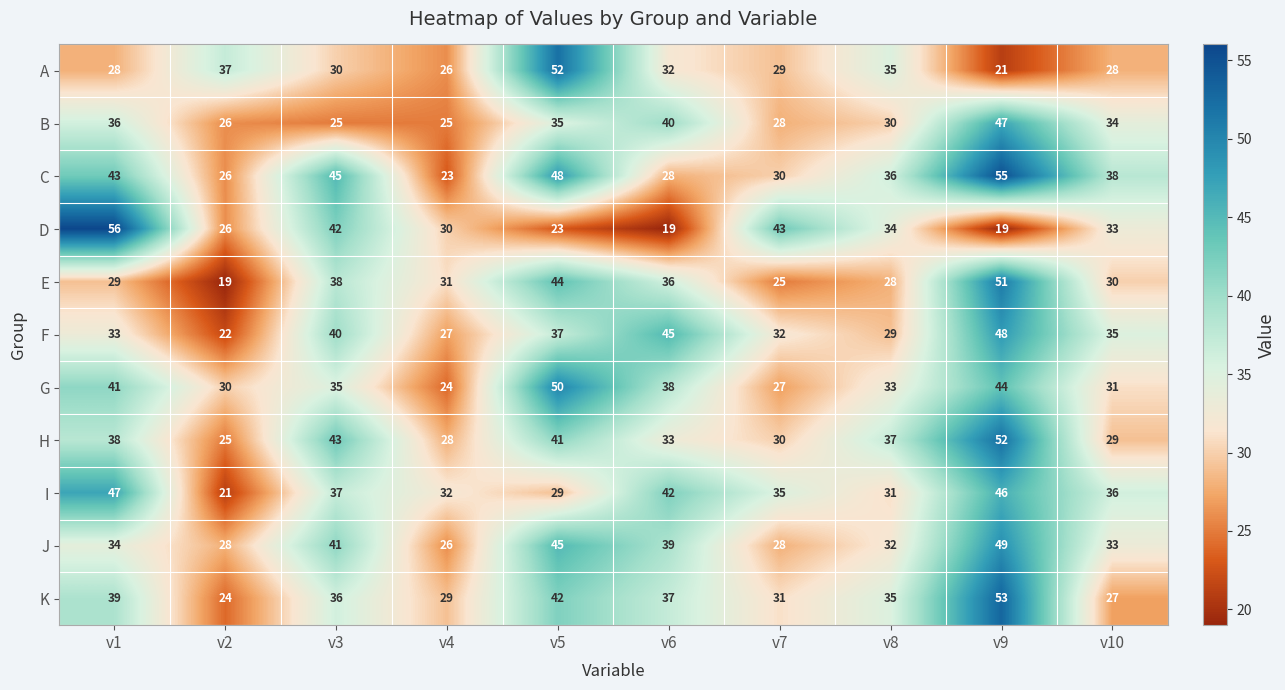

What is the sum of all F values?

348